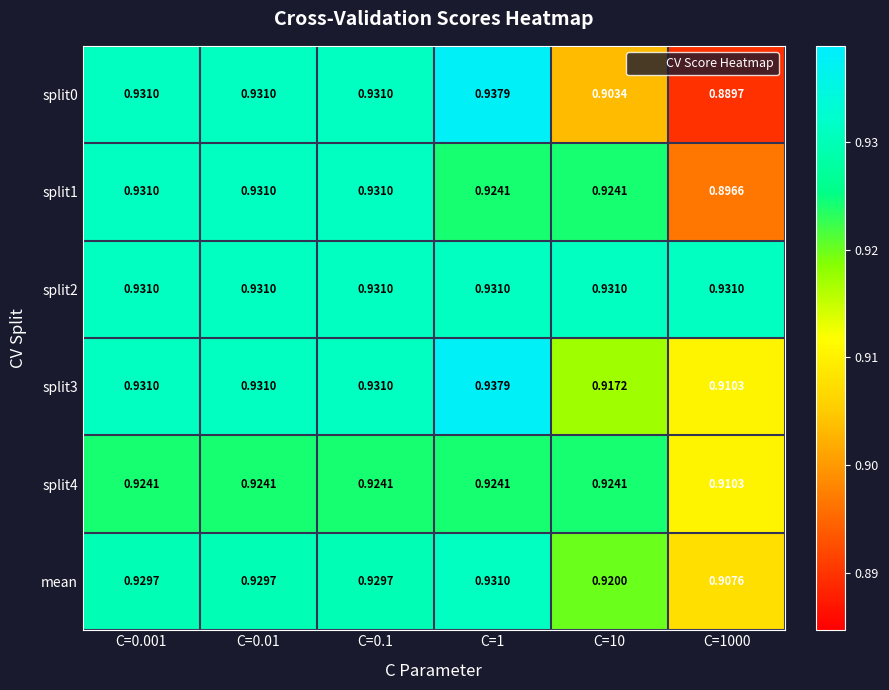

Is the value of split0 at C=0.01 greater than the value of split1 at C=1?

Yes